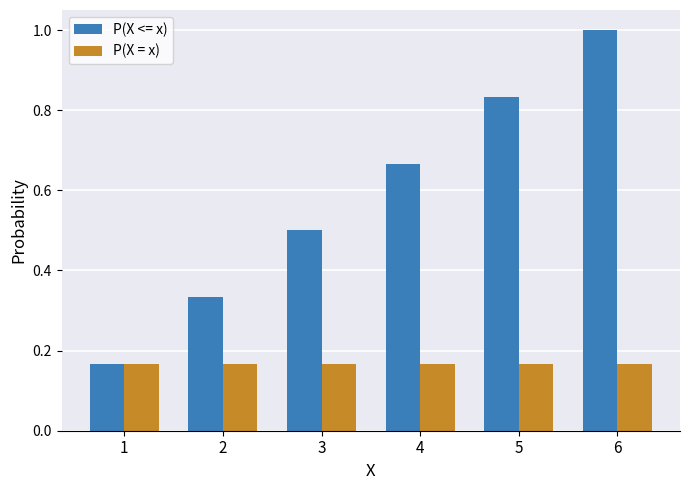

At how many categories does at least one series exceed 0?

6